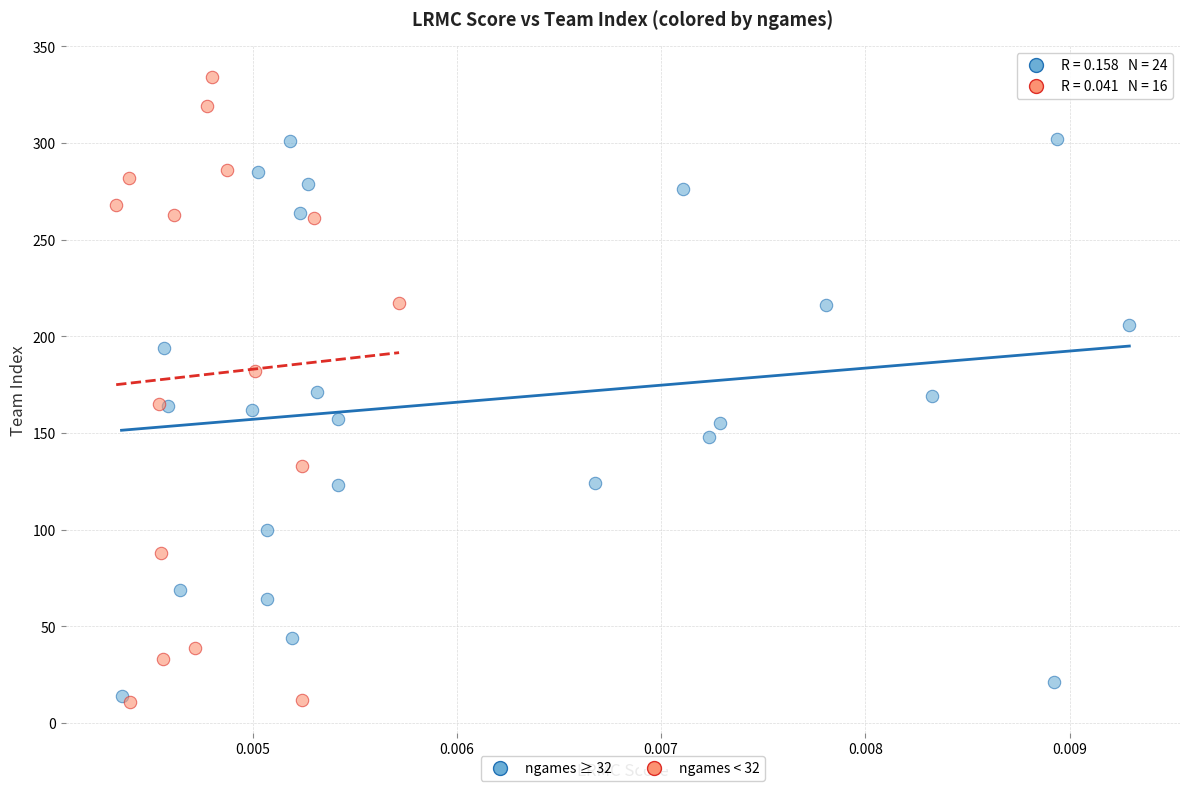

Which series contains the highest Y value?

ngames < 32